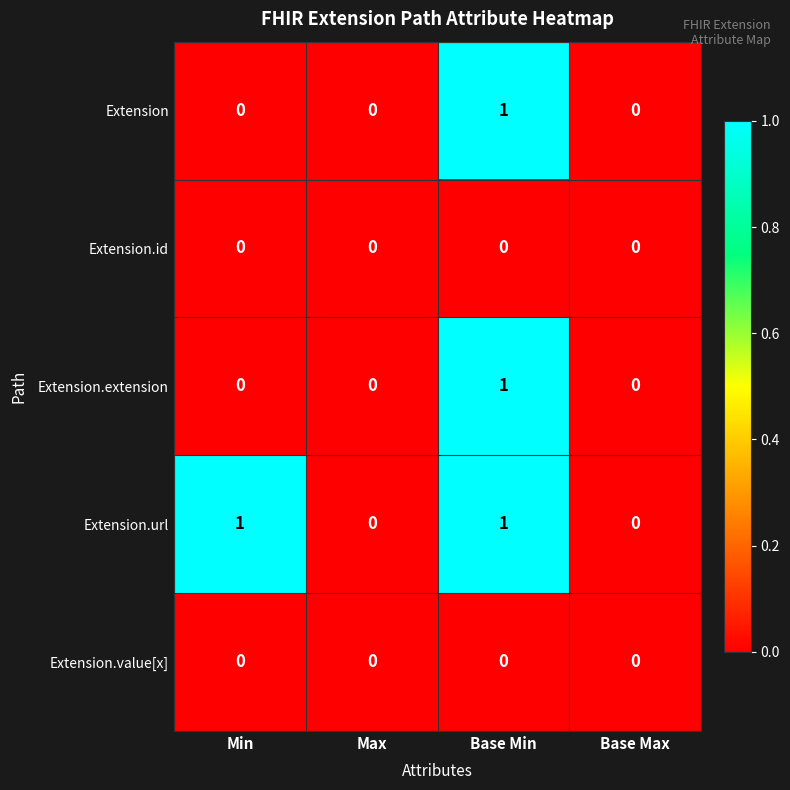

Which series has the largest total across all categories?

Extension.url